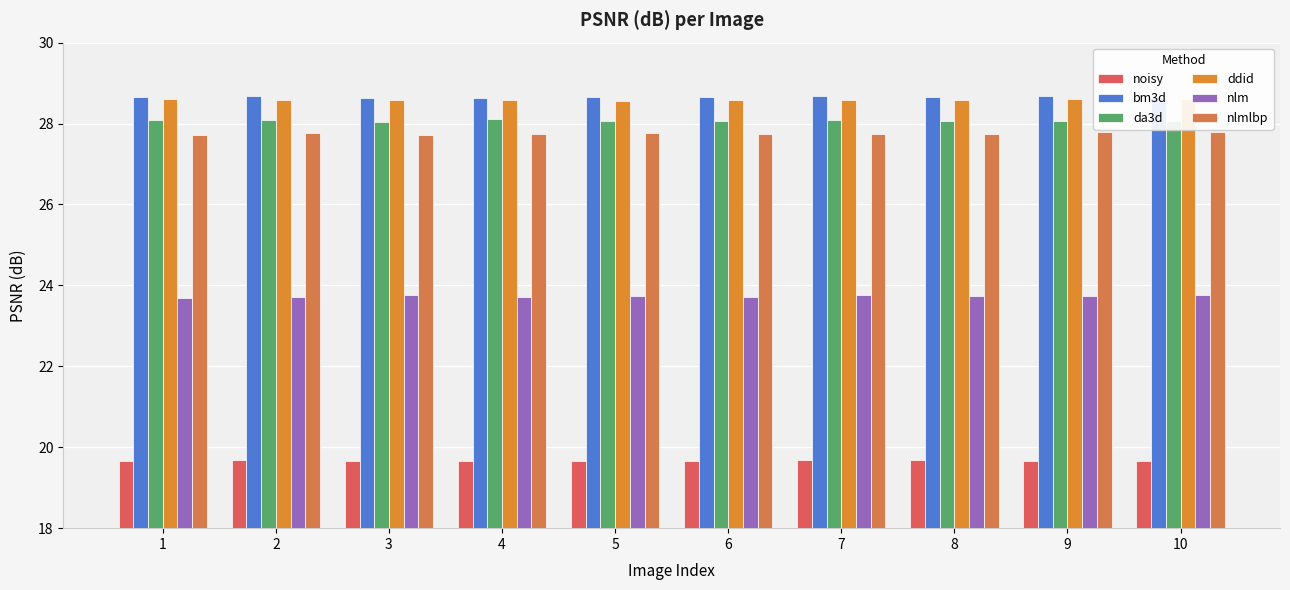

How many categories are shown in the chart?

10